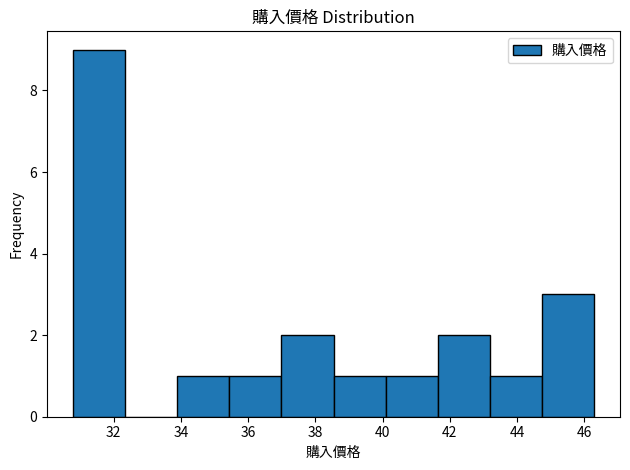

Reading left to right, list every bar in this chart as the range it spans on the x-axis followed by its height. Neither the bar edges nor the heights are printed on the chart, so give them approximately, as read against the axes.

30.8 to 32.4: 9
32.4 to 33.8: 0
33.8 to 35.4: 1
35.4 to 37.0: 1
37.0 to 38.6: 2
38.6 to 40.0: 1
40.0 to 41.6: 1
41.6 to 43.2: 2
43.2 to 44.8: 1
44.8 to 46.2: 3